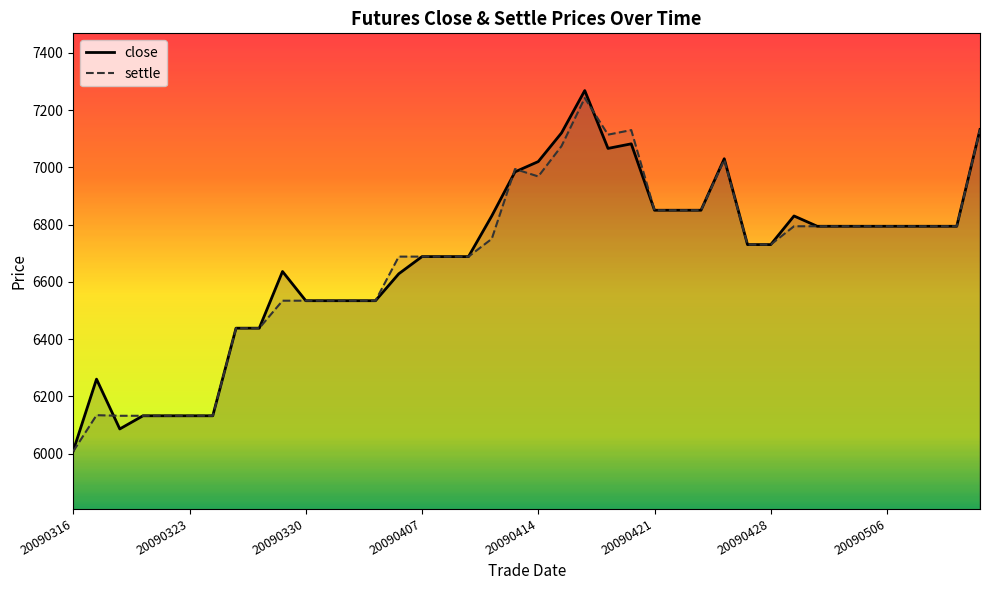

Is it true that settle equals 6438 at 20090325?

True